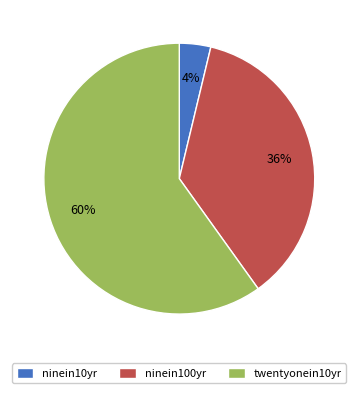

Does ninein10yr represent more than half of the total?

No